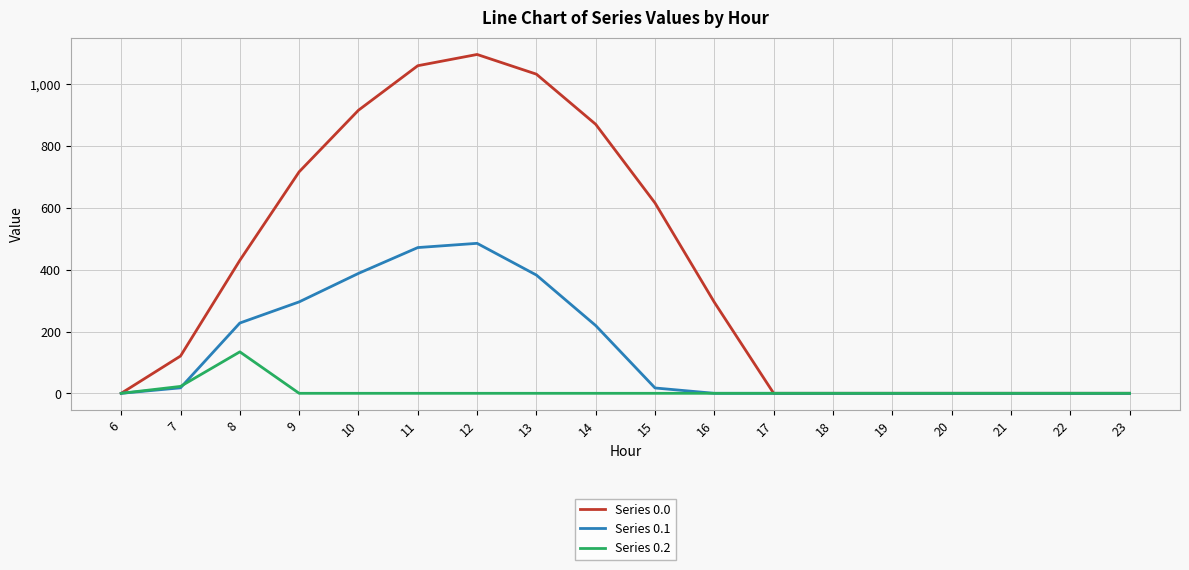

What are all the series names shown in the legend?

Series 0.0, Series 0.1, Series 0.2